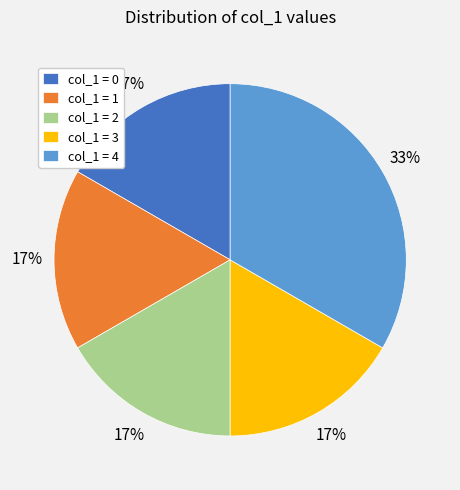

Does any single category account for the majority?

No